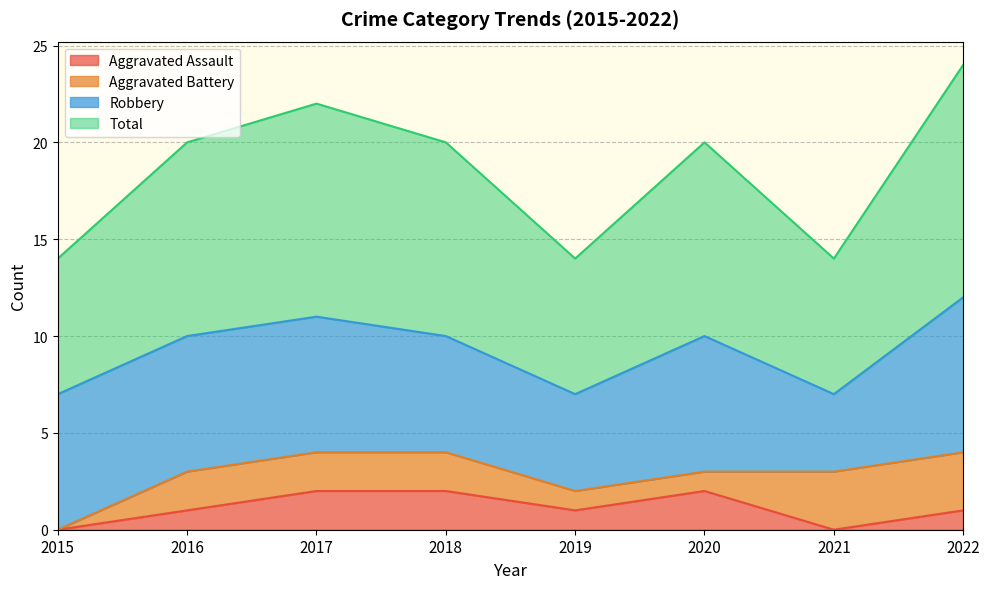

True or false: Total and Aggravated Assault intersect in this chart.

False